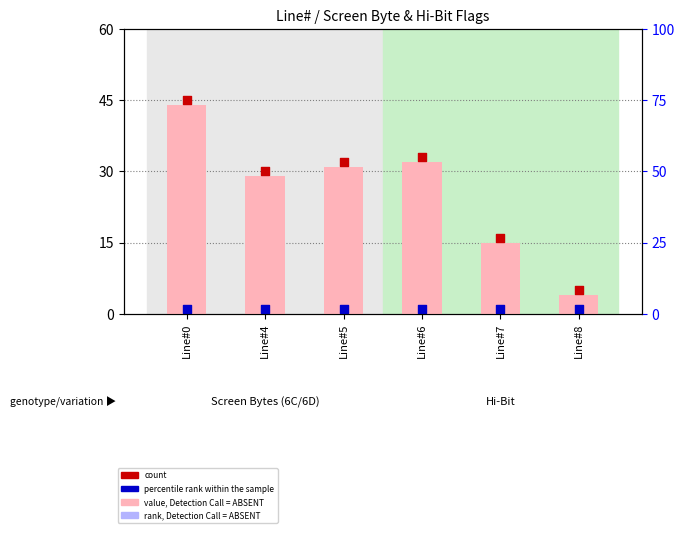

What are all the series names shown in the legend?

value, Detection Call = ABSENT, rank, Detection Call = ABSENT, count, percentile rank within the sample